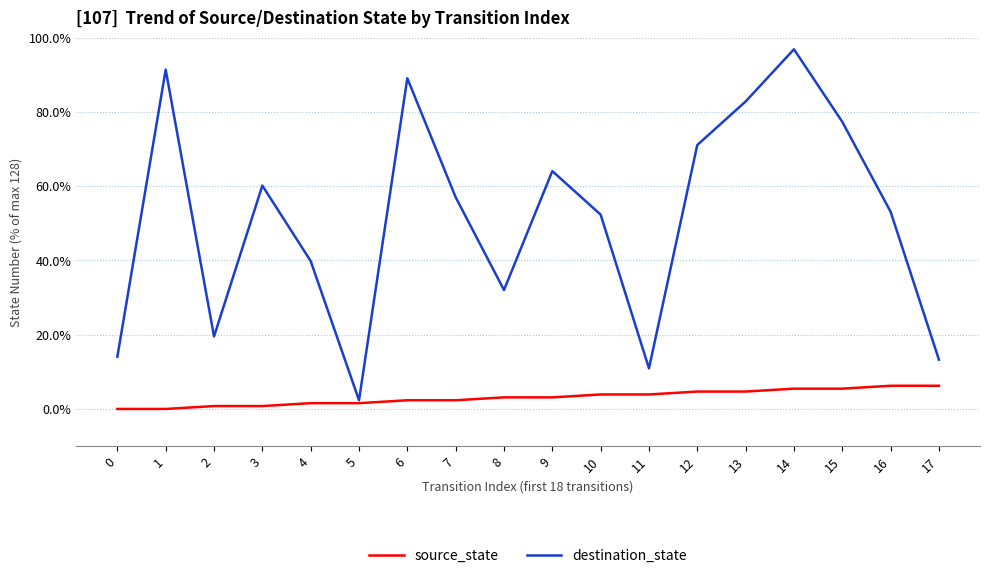

Which category has the lowest value in the destination_state series?

5